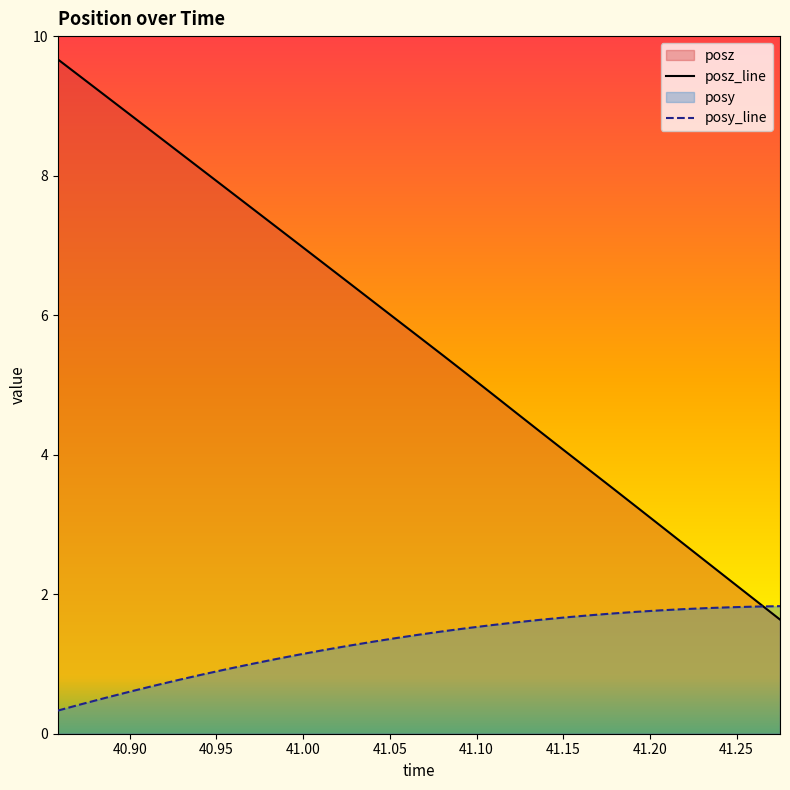

How many lines are shown in the chart?

2